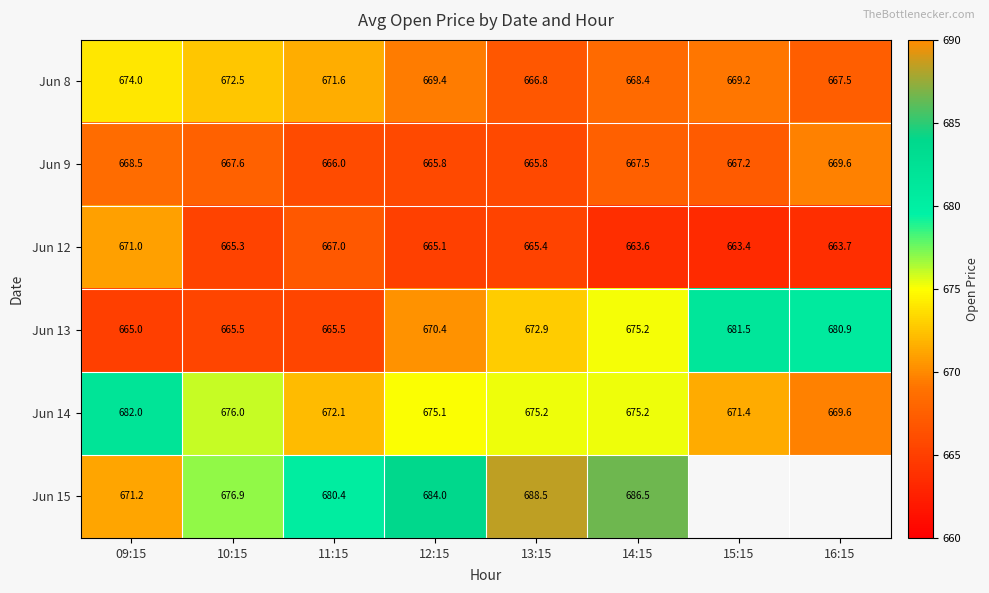

At how many categories does at least one series exceed 668?

8